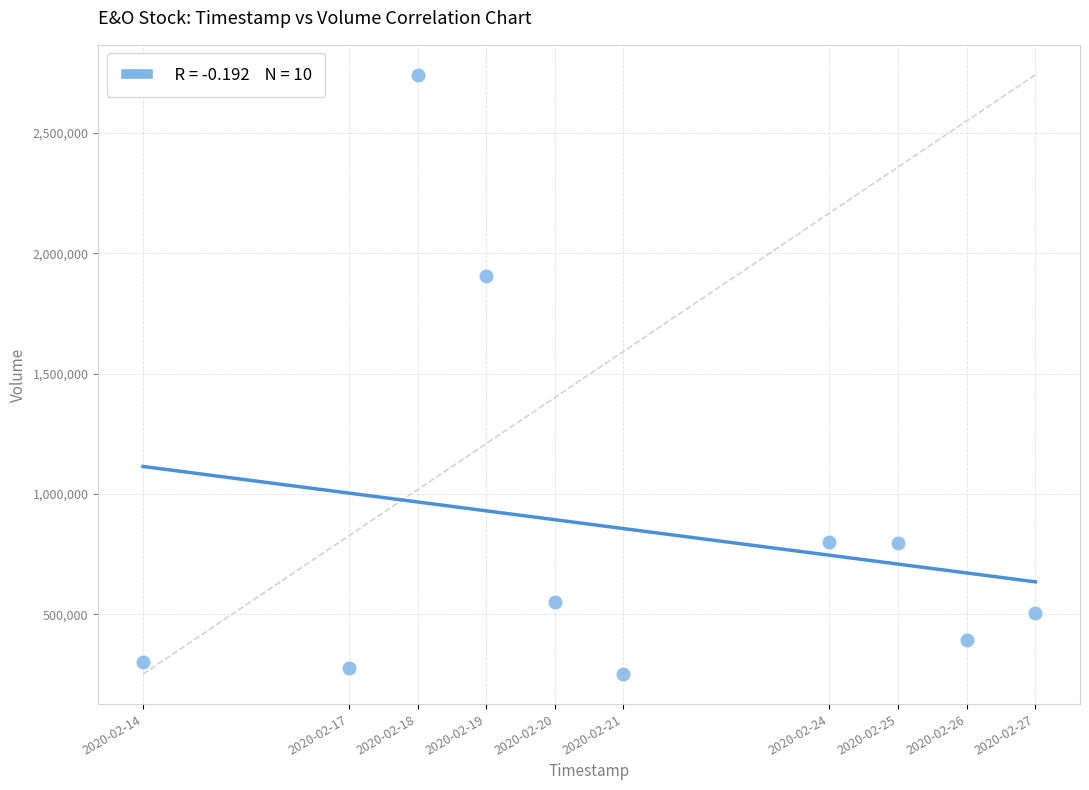

What is the range of X values (max minus min)?

1123200